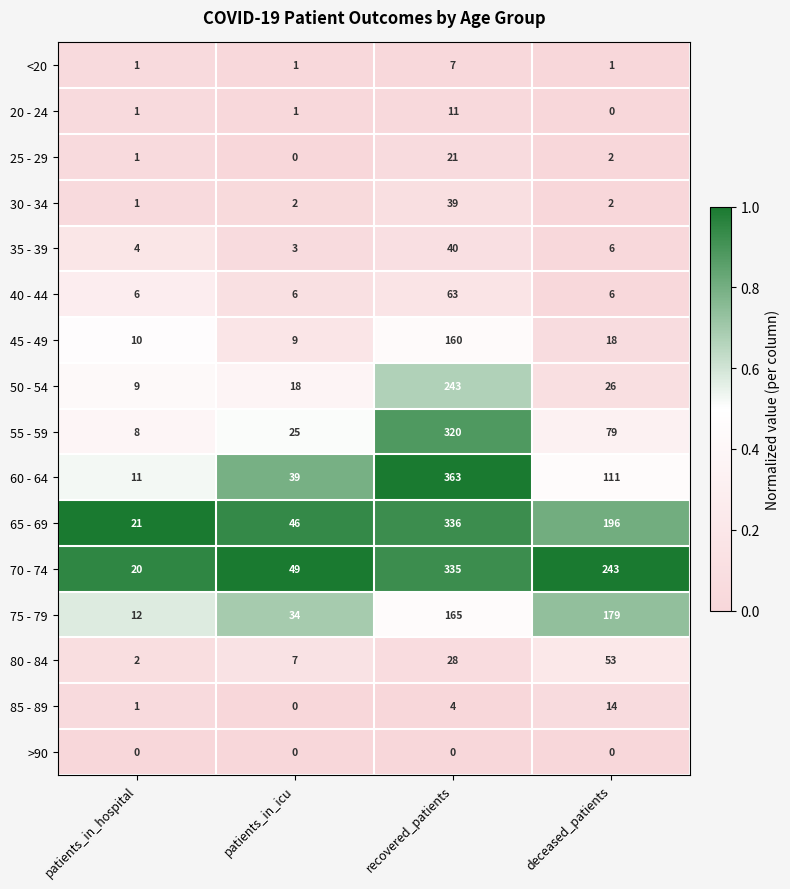

At which label is 70 - 74 closest to 177?

deceased_patients